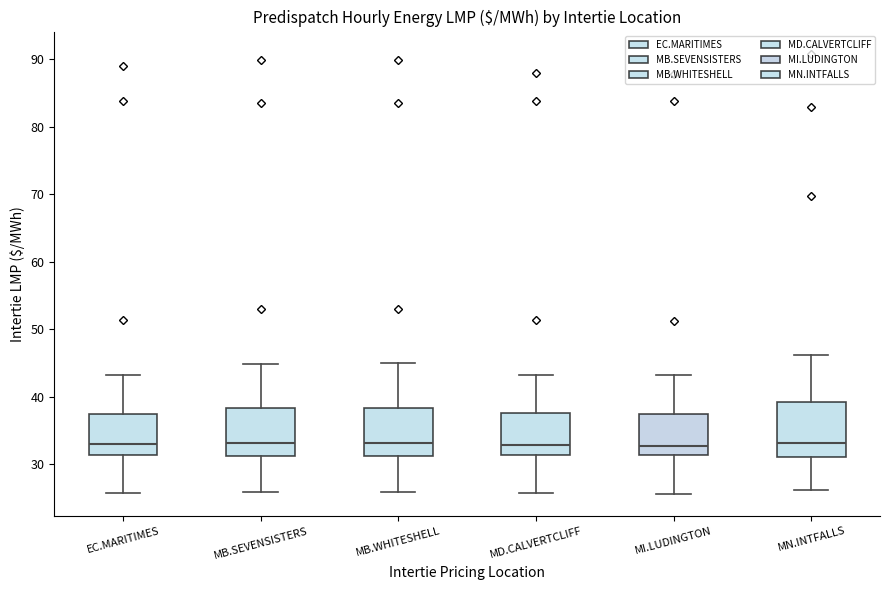

Where is the lower edge of the box for MB.SEVENSISTERS on the y-axis? The values are not printed on the chart, so give them approximately, as read against the axis.

31